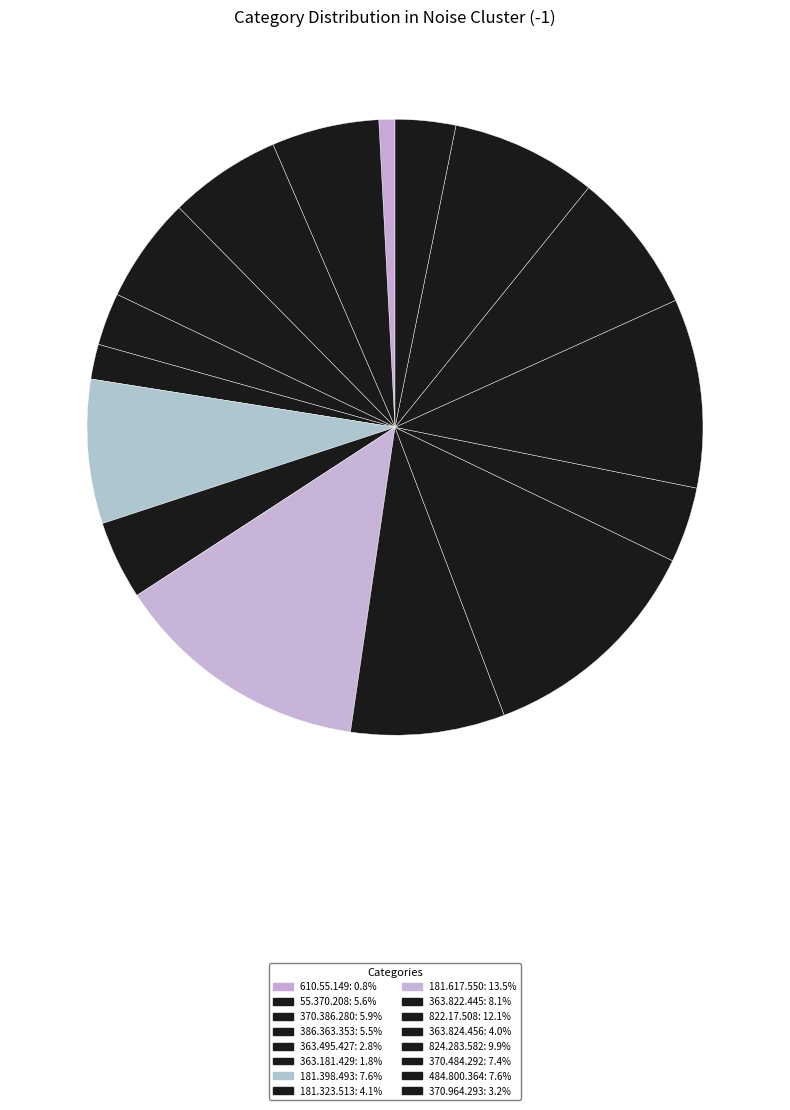

Does 181.617.550 represent more than half of the total?

No